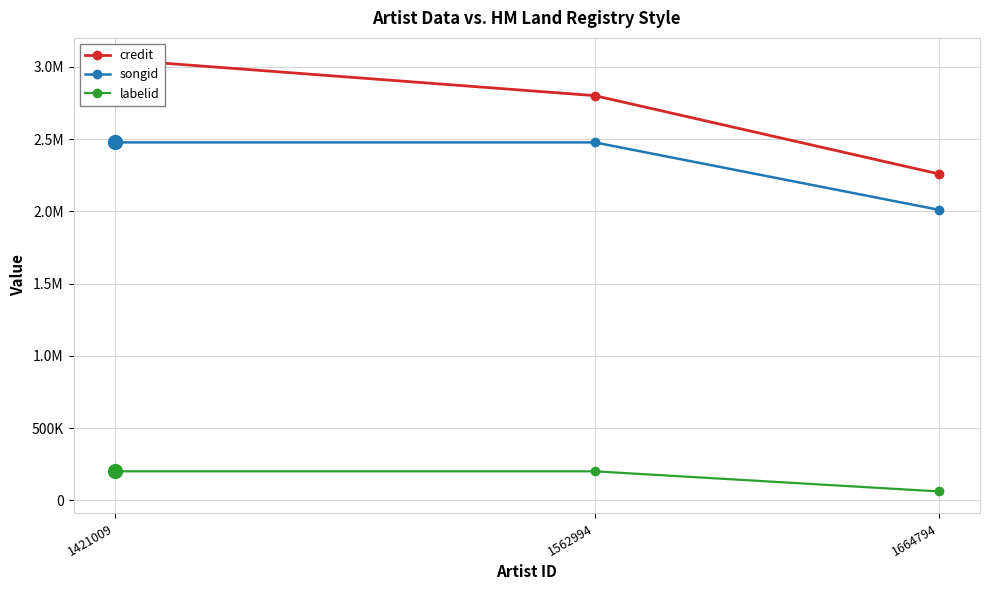

What is the value of the credit point at the 2nd from the left?

2801817